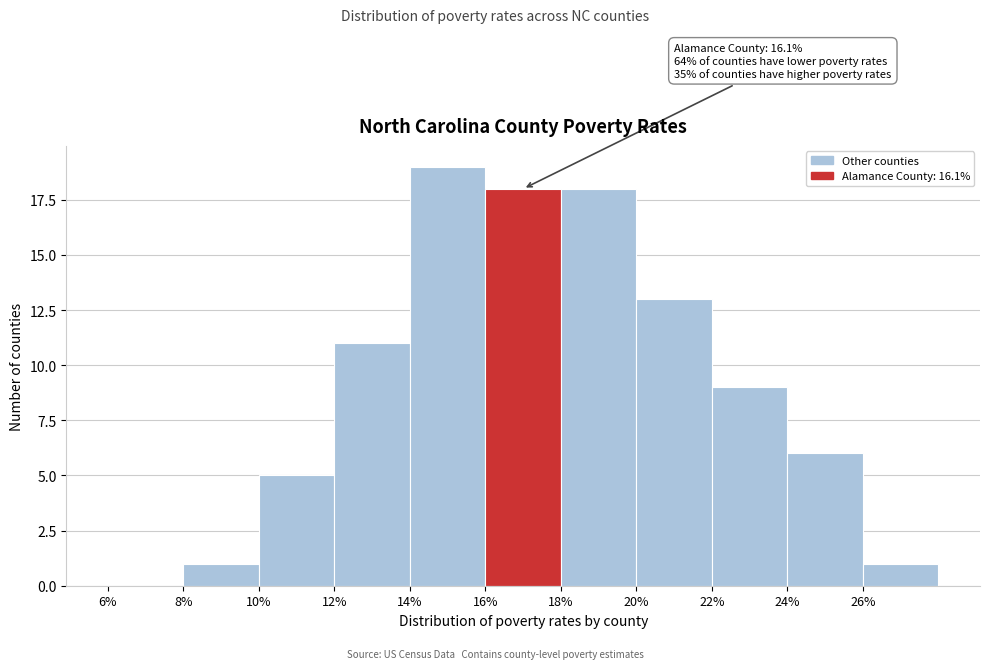

Over which range of the x-axis is the bar tallest?

14 to 16